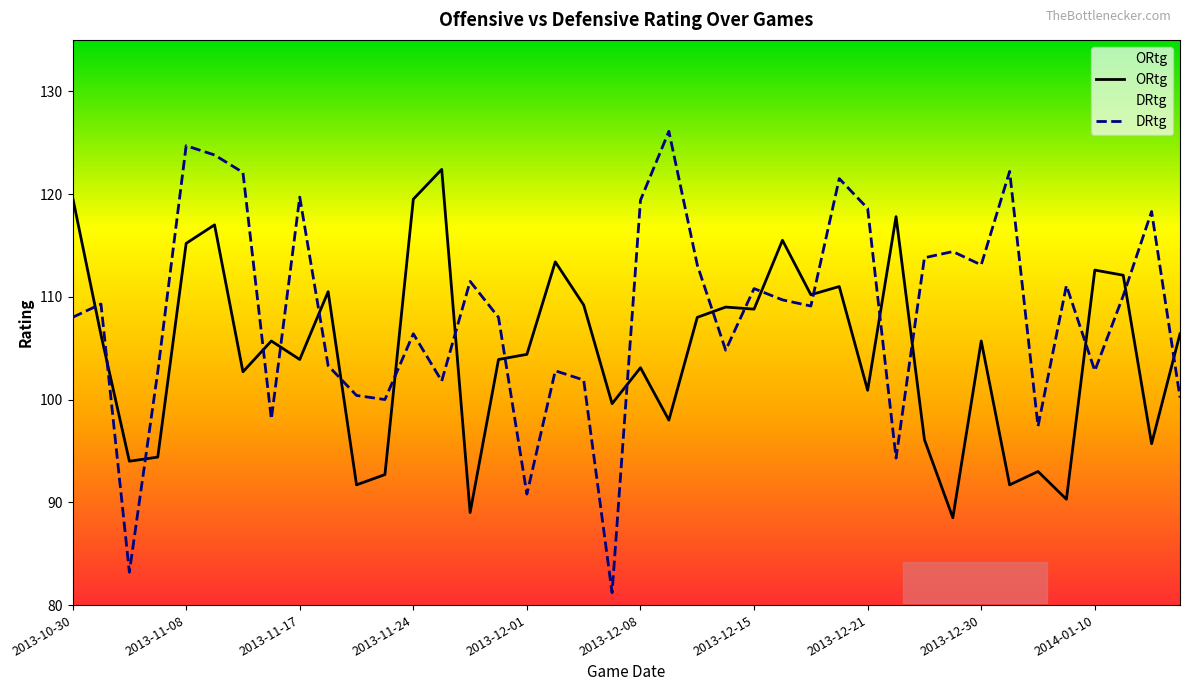

Rank the series by their average value, from highest to lowest.

DRtg, ORtg